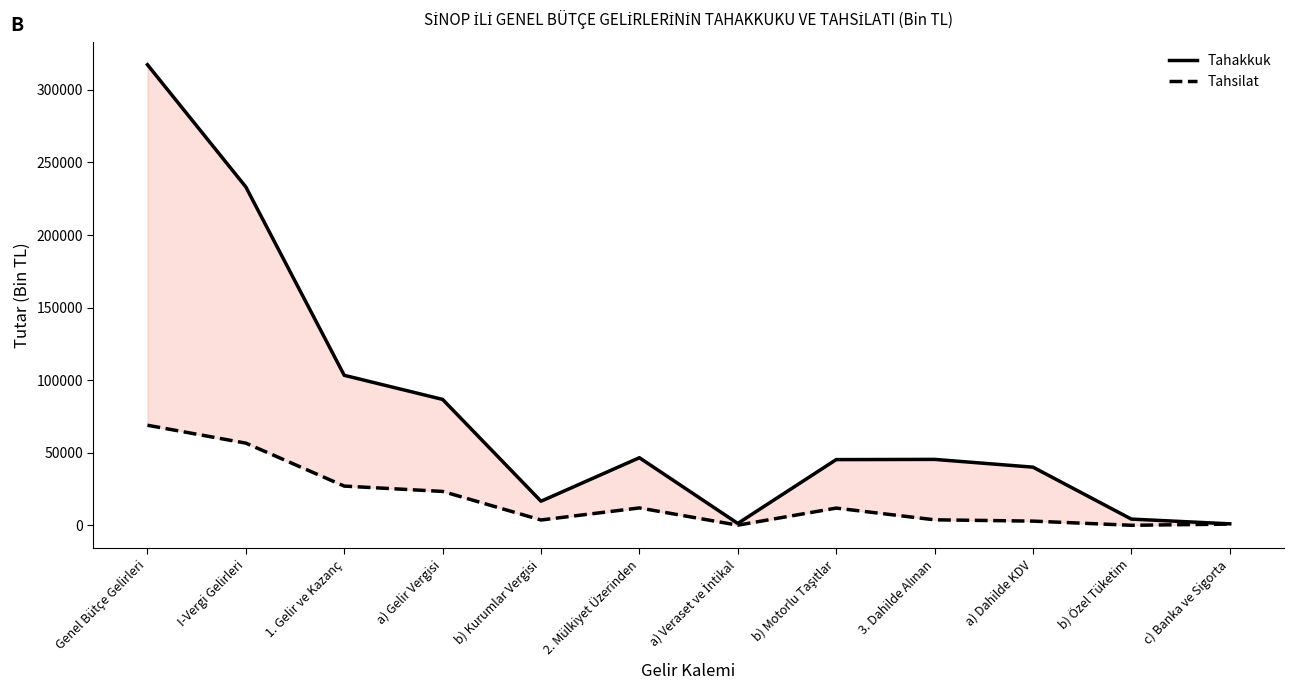

How many values in the Tahsilat series exceed 11878?

5